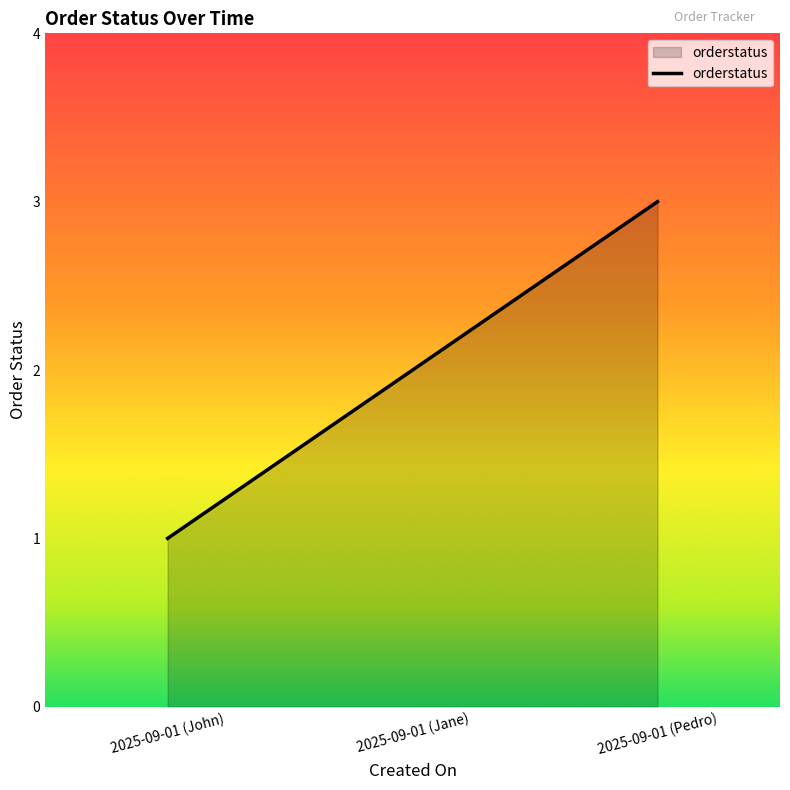

Count the number of data series in this chart.

1